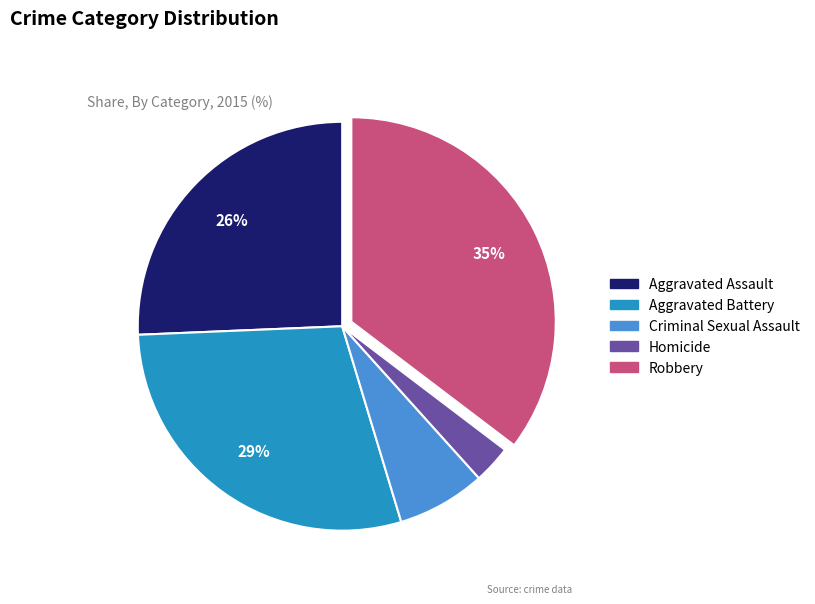

To the nearest percent, what is the difference between the Homicide and Aggravated Battery slice percentages?

26%